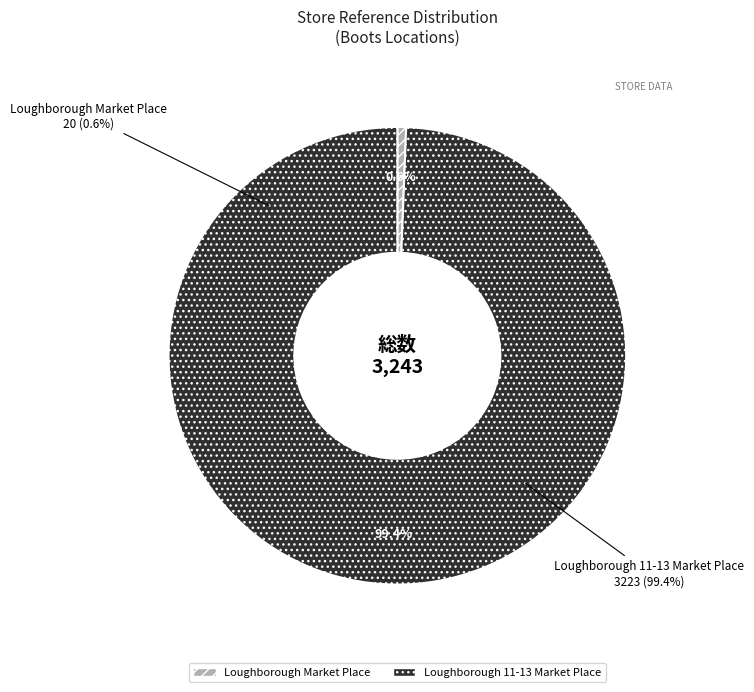

Does Loughborough Market Place account for over 50% of the chart?

No